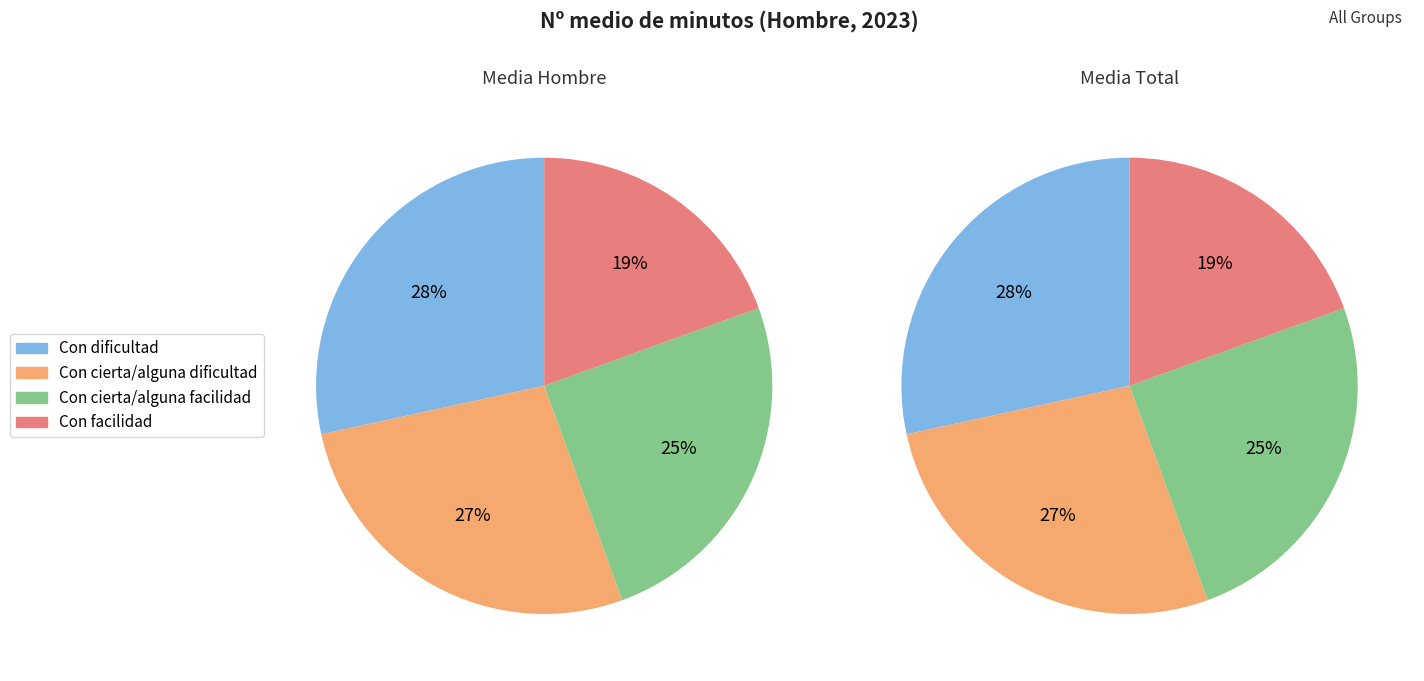

Is Con facilidad the majority of the pie?

No